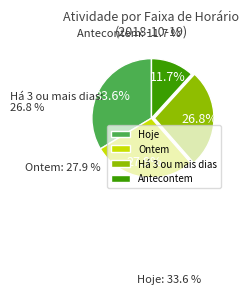

Rank the categories by value from highest to lowest.

Hoje, Ontem, Há 3 ou mais dias, Antecontem